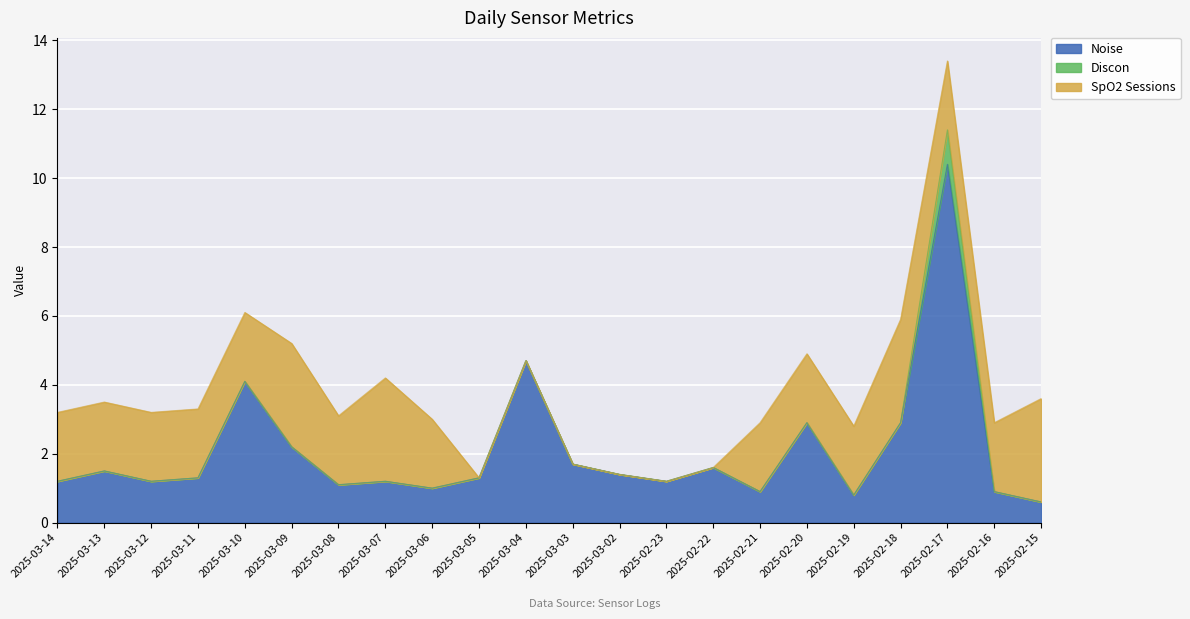

How many values in Discon are above zero?

1